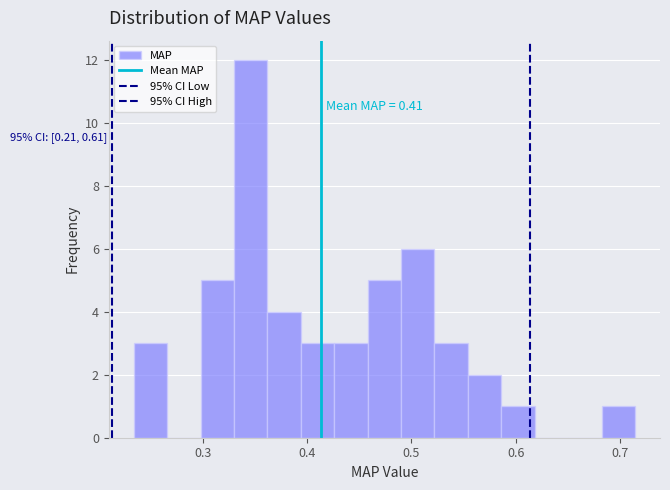

Around what value on the x-axis is the tallest bar? Give the approximate position of its centre, as read against the axis.

0.35